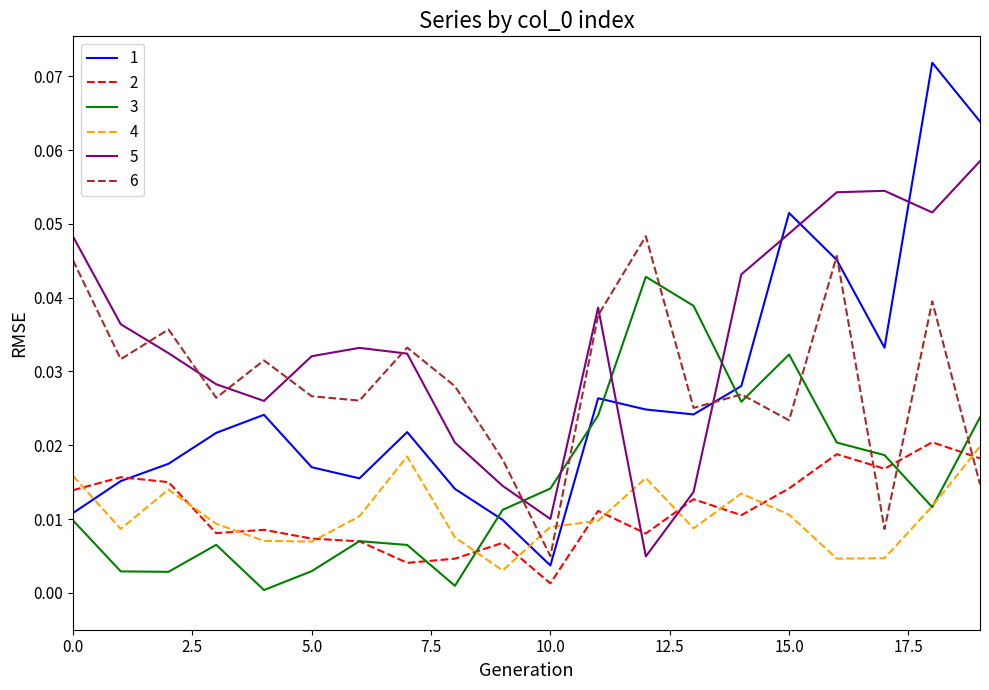

True or false: 4 and 1 intersect in this chart.

True